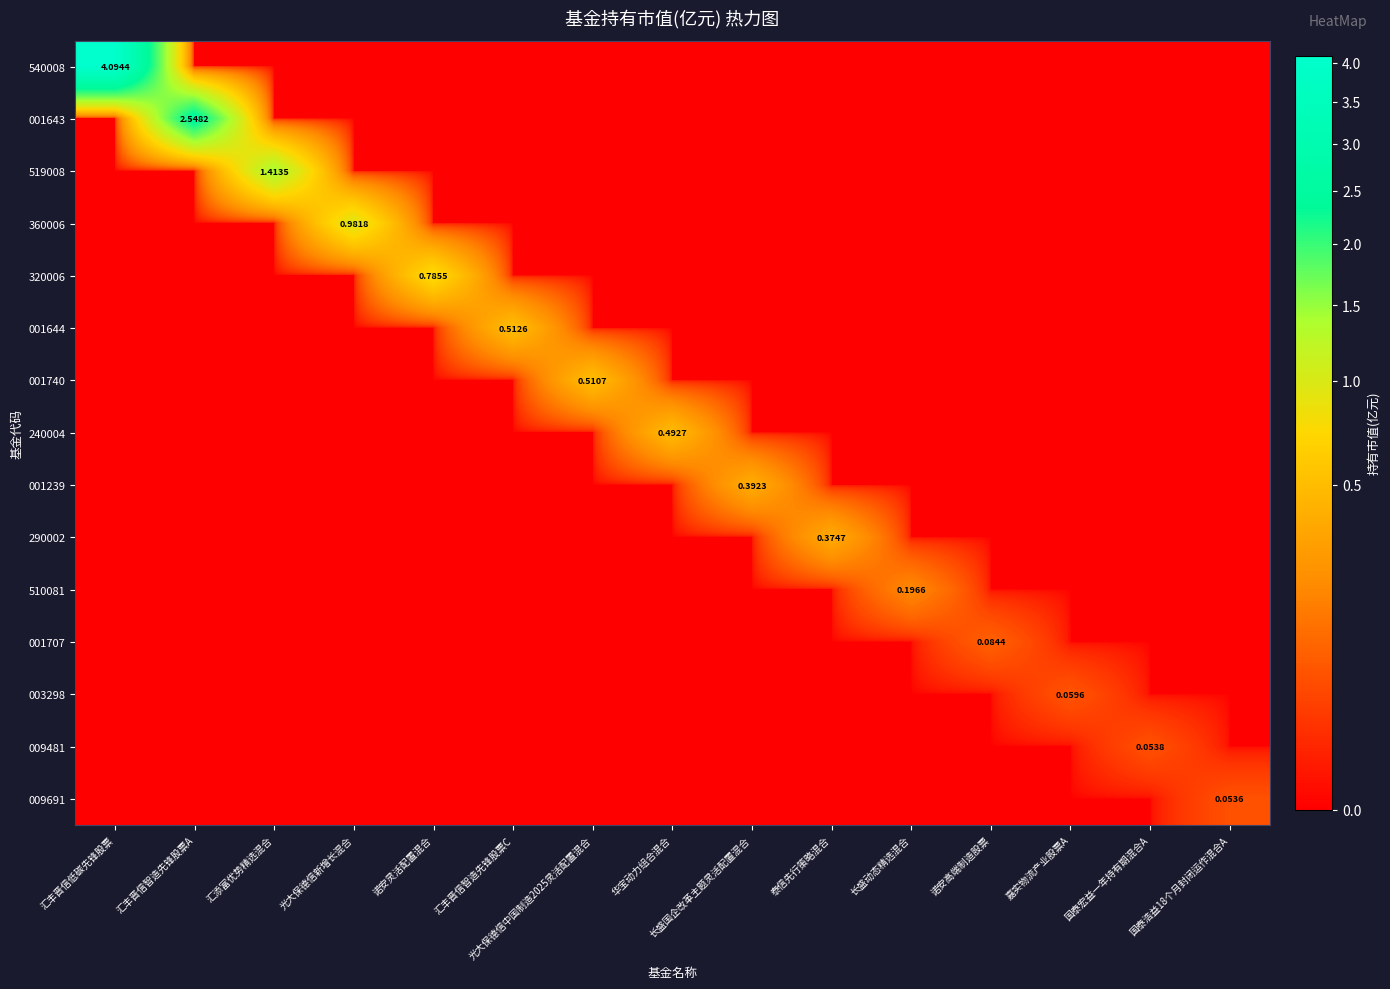

At which label does 320006 reach its minimum?

汇丰晋信低碳先锋股票